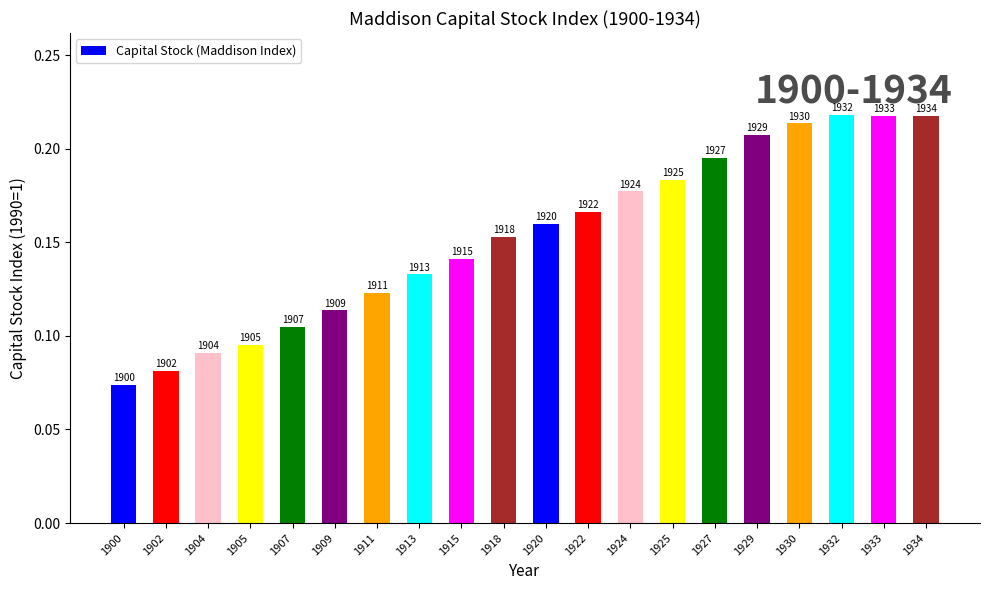

True or false: the data shows 0.3 at 1930.

False